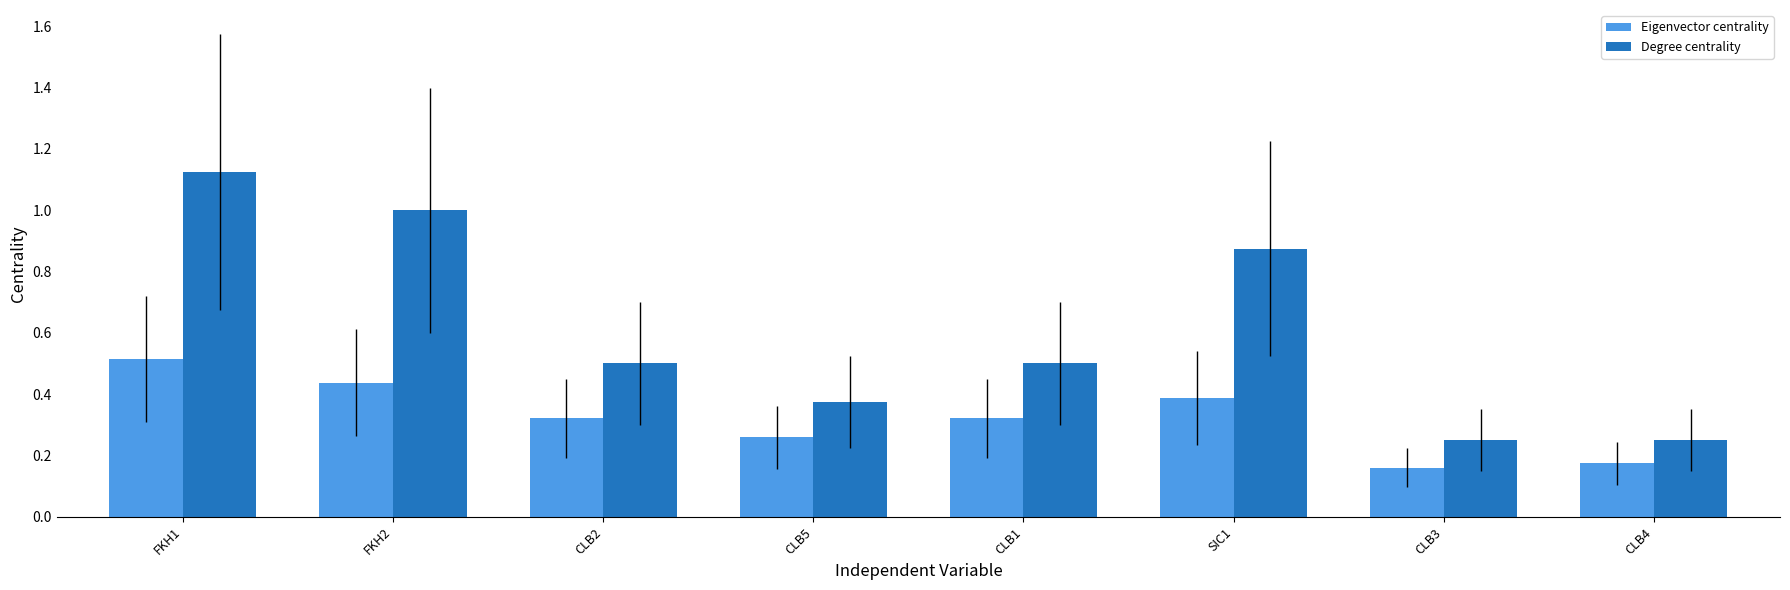

True or false: Degree centrality has a value of 0.4 at SIC1.

False